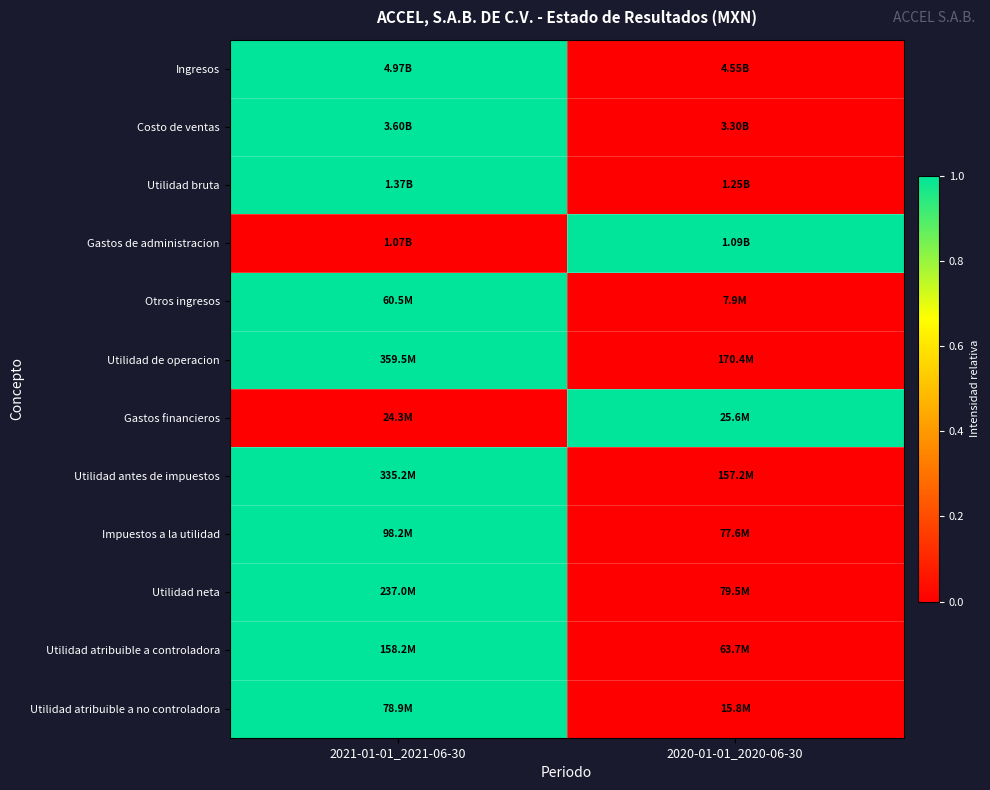

Reading left to right, what are all the values shown in this chart?

Ingresos: 2021-01-01_2021-06-30=1	2020-01-01_2020-06-30=0
Costo de ventas: 2021-01-01_2021-06-30=1	2020-01-01_2020-06-30=0
Utilidad bruta: 2021-01-01_2021-06-30=1	2020-01-01_2020-06-30=0
Gastos de administracion: 2021-01-01_2021-06-30=0	2020-01-01_2020-06-30=1
Otros ingresos: 2021-01-01_2021-06-30=1	2020-01-01_2020-06-30=0
Utilidad de operacion: 2021-01-01_2021-06-30=1	2020-01-01_2020-06-30=0
Gastos financieros: 2021-01-01_2021-06-30=0	2020-01-01_2020-06-30=1
Utilidad antes de impuestos: 2021-01-01_2021-06-30=1	2020-01-01_2020-06-30=0
Impuestos a la utilidad: 2021-01-01_2021-06-30=1	2020-01-01_2020-06-30=0
Utilidad neta: 2021-01-01_2021-06-30=1	2020-01-01_2020-06-30=0
Utilidad atribuible a controladora: 2021-01-01_2021-06-30=1	2020-01-01_2020-06-30=0
Utilidad atribuible a no controladora: 2021-01-01_2021-06-30=1	2020-01-01_2020-06-30=0